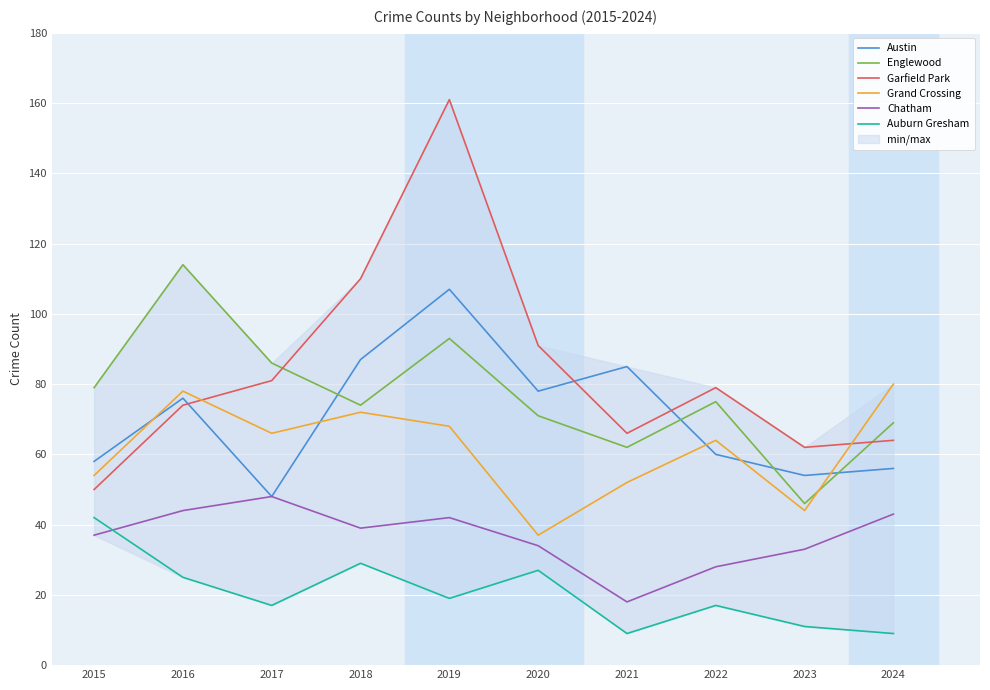

What is the spread (max minus min) of values at 2021?

76